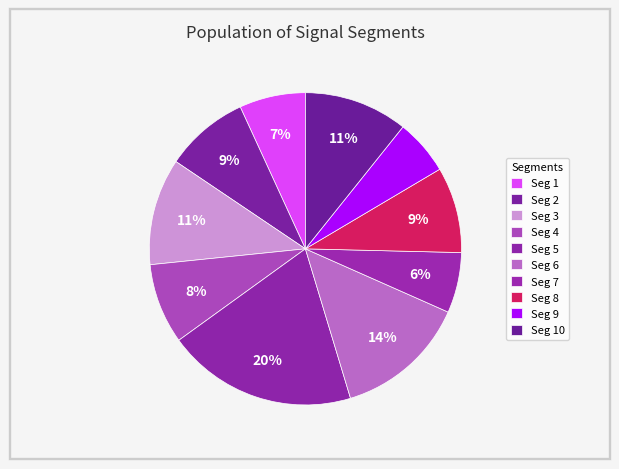

To the nearest percent, what is the difference between the largest and smallest slice percentages?

14%